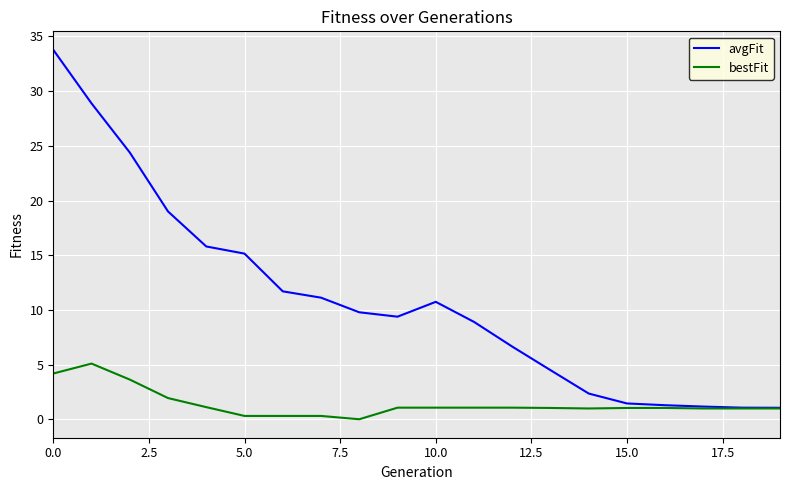

What is the maximum value shown in the chart?

33.8